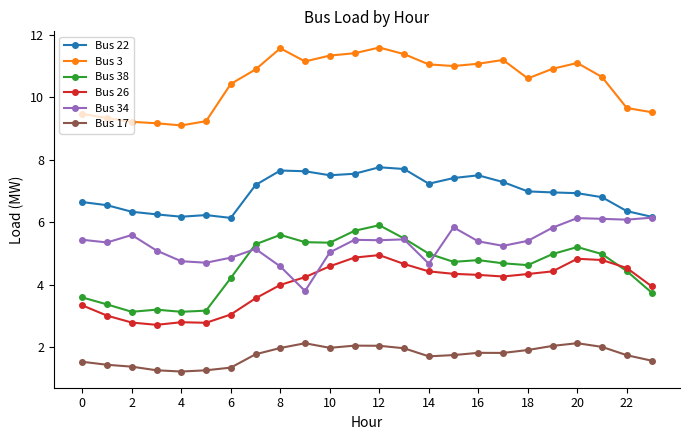

What is the value of the Bus 3 point at the 19th from the left?

10.6